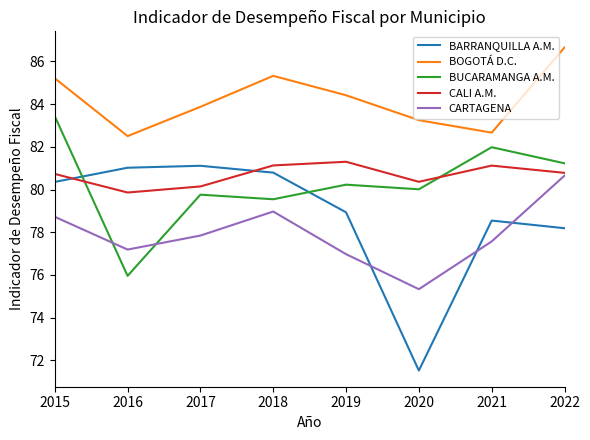

What is the difference between the highest and lowest values at 2021?

5.1